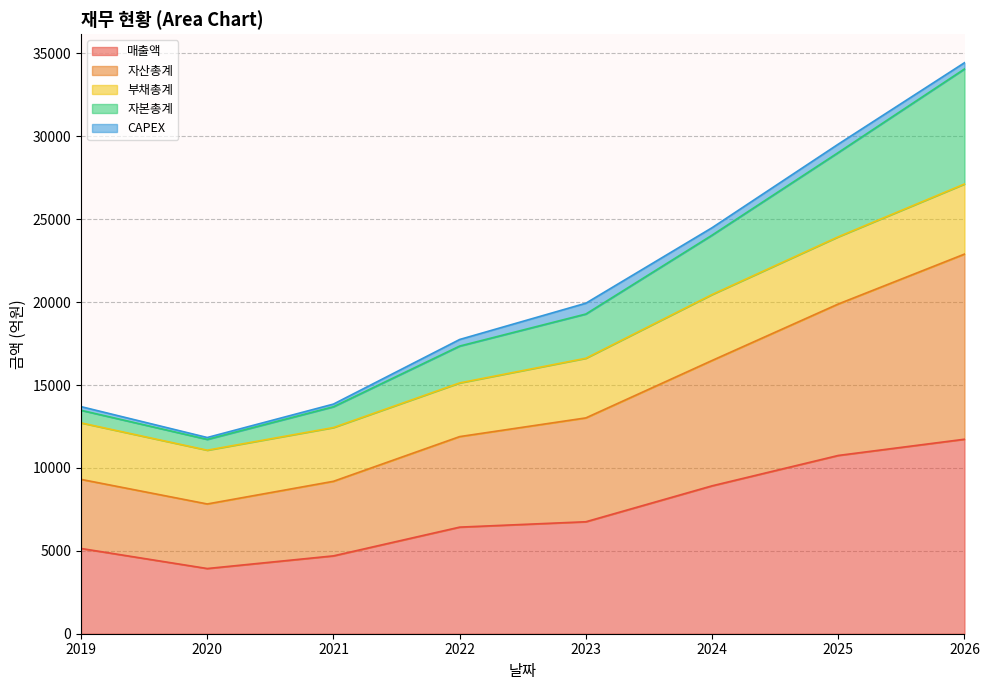

What is the difference between the highest and lowest values at 2026?

22709